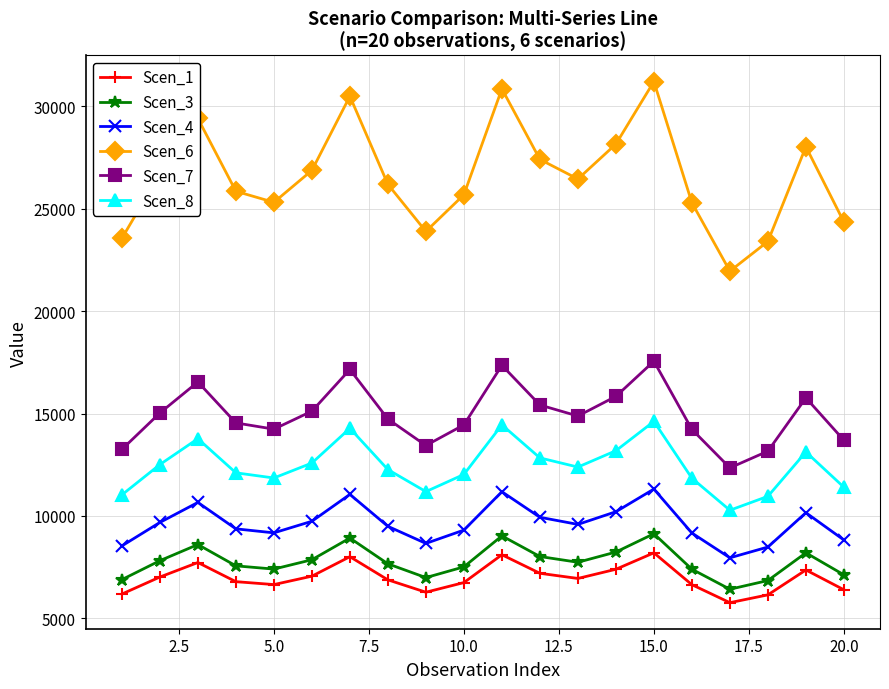

What is the value of the Scen_3 point at the 15th from the left?

9133.7